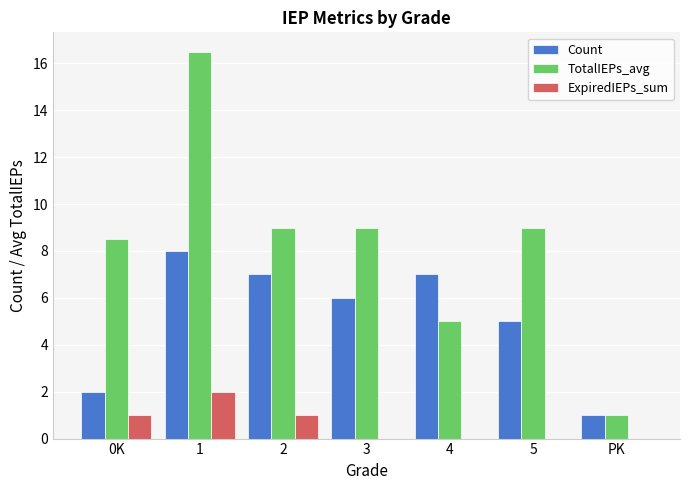

How many series are shown in this chart?

3